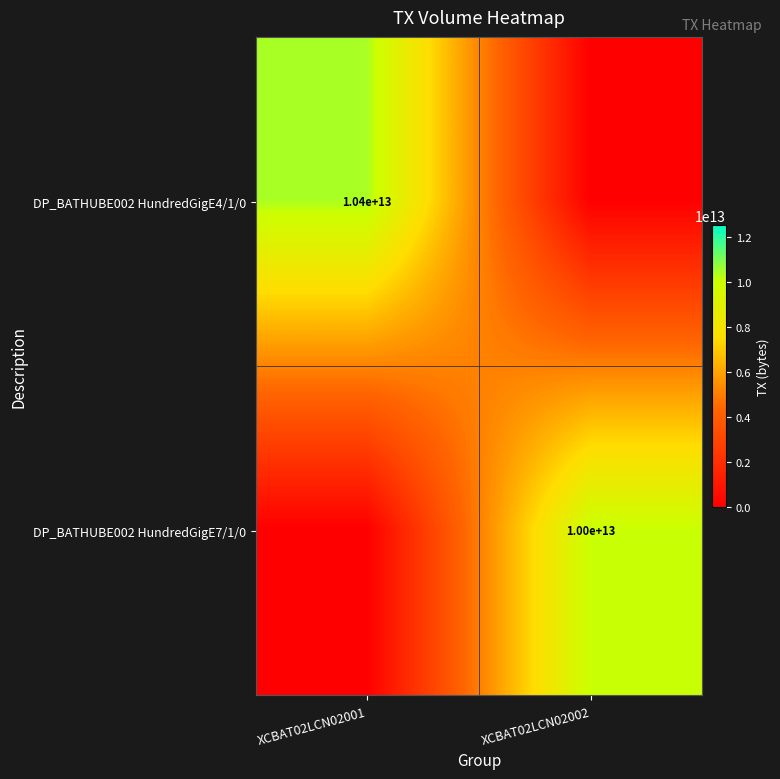

The value of DP_BATHUBE002 HundredGigE7/1/0 at XCBAT02LCN02002 is 10000000000000. True or false?

True